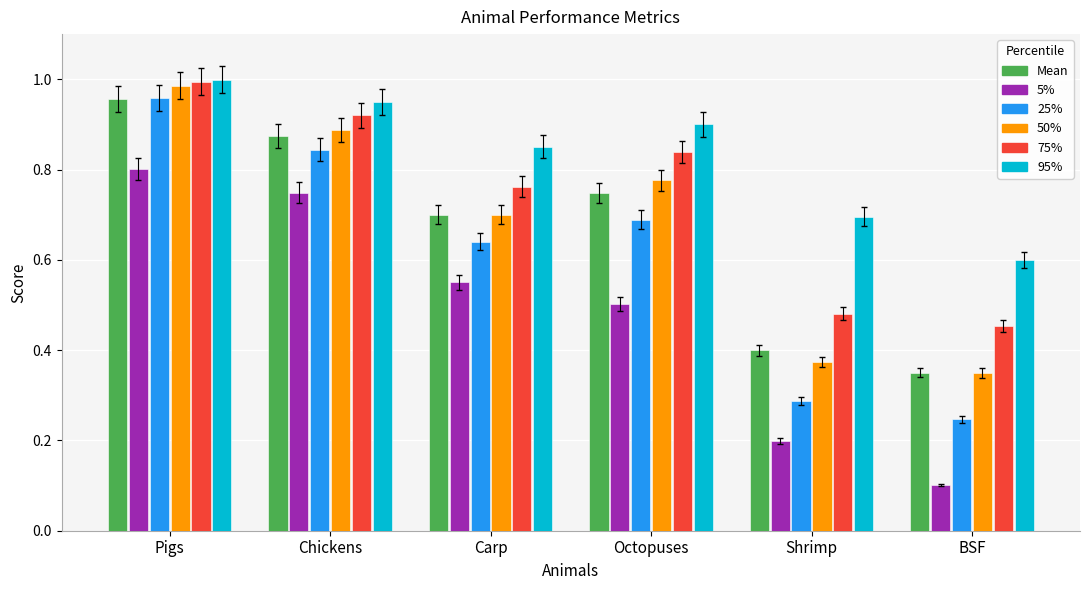

Between Carp and Shrimp, which series saw the biggest shift?

25%